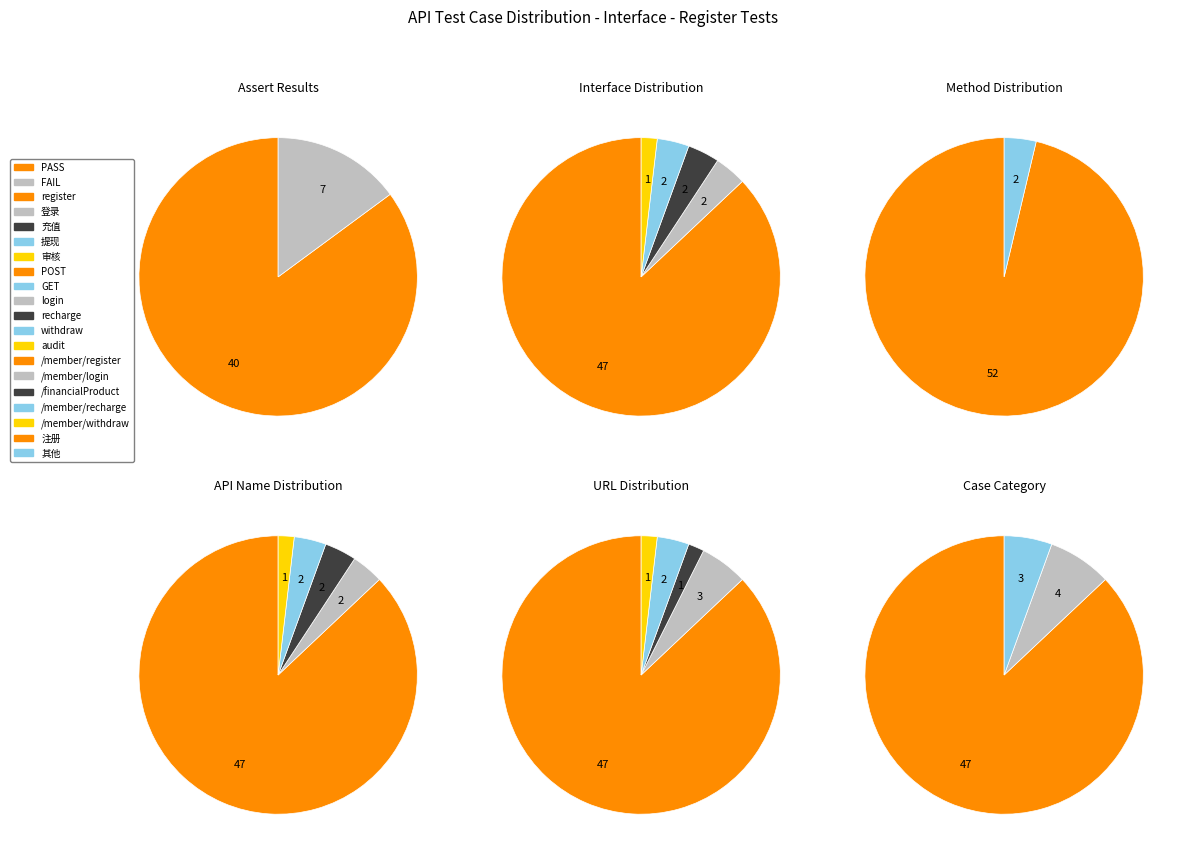

True or false: register accounts for 48% of the total.

False